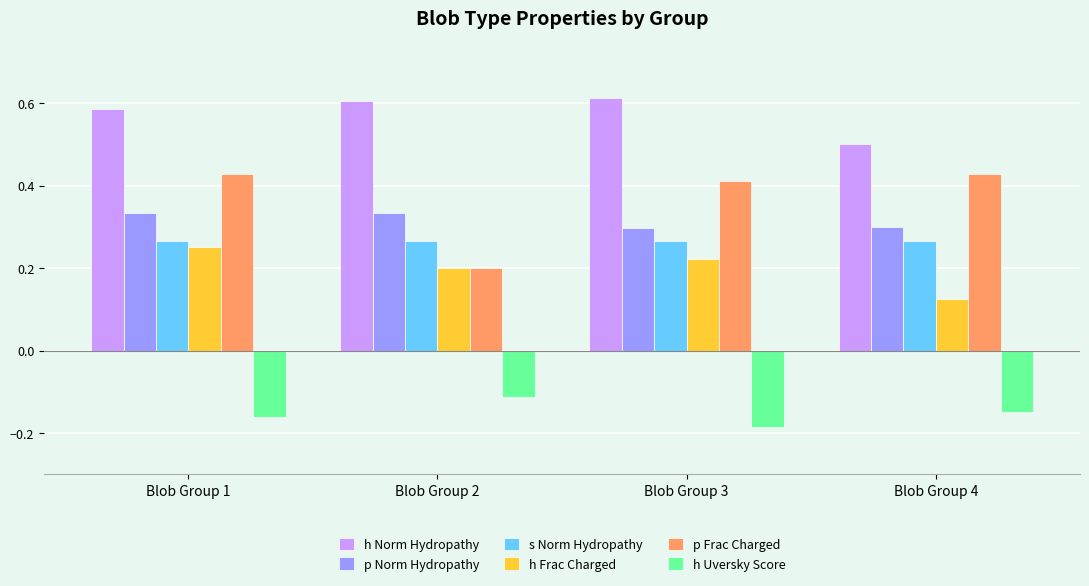

What is the value of the h Norm Hydropathy bar at the 4th from the left?

0.5